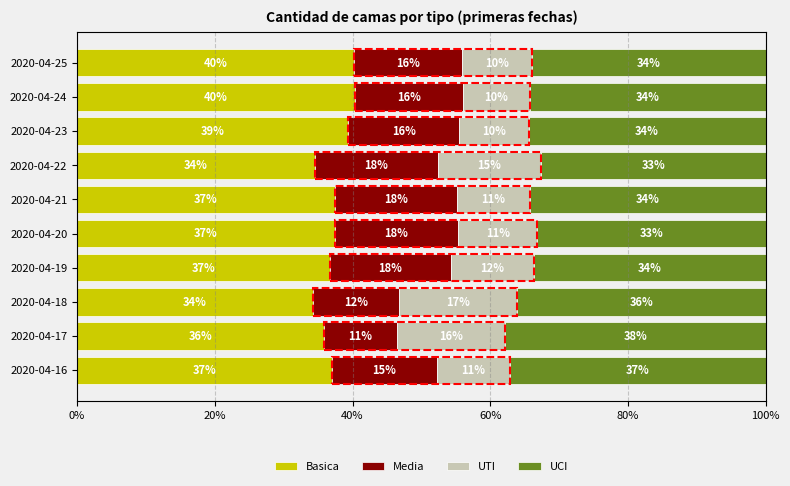

What is the maximum value for Basica?

40.4